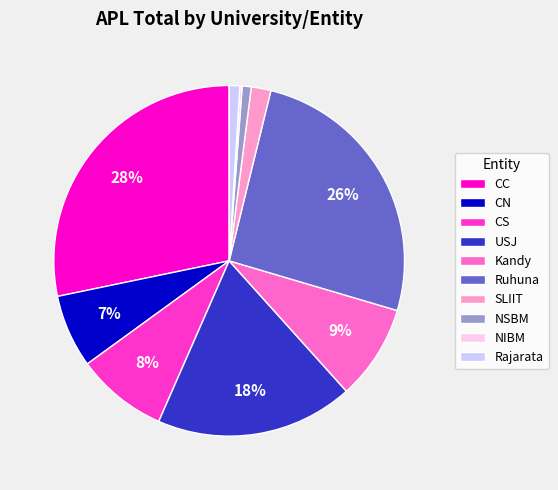

What is the ratio of the value at SLIIT to the value at Ruhuna?

0.1